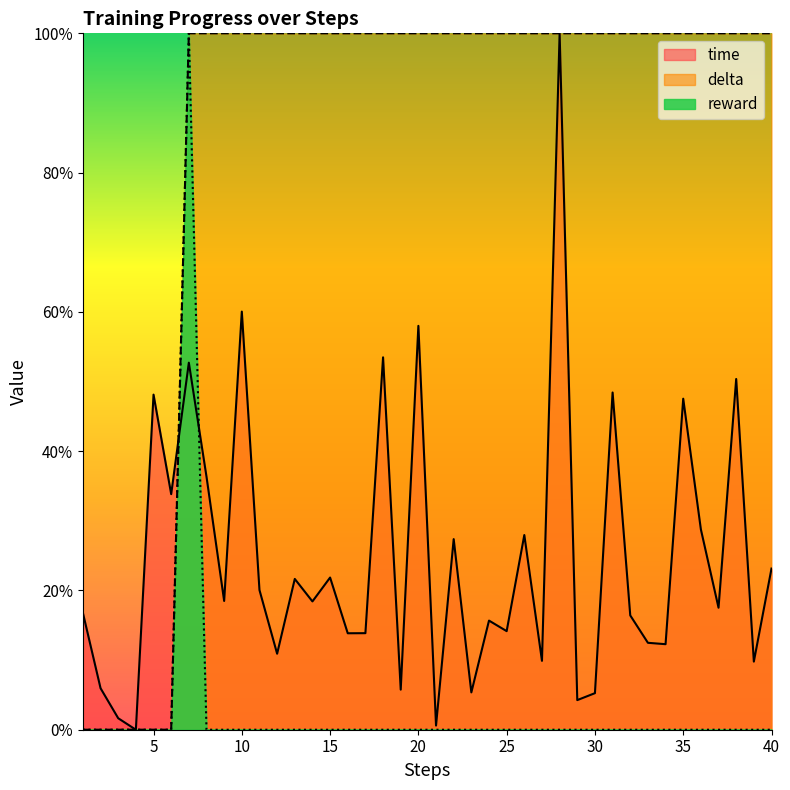

True or false: delta and reward intersect in this chart.

False